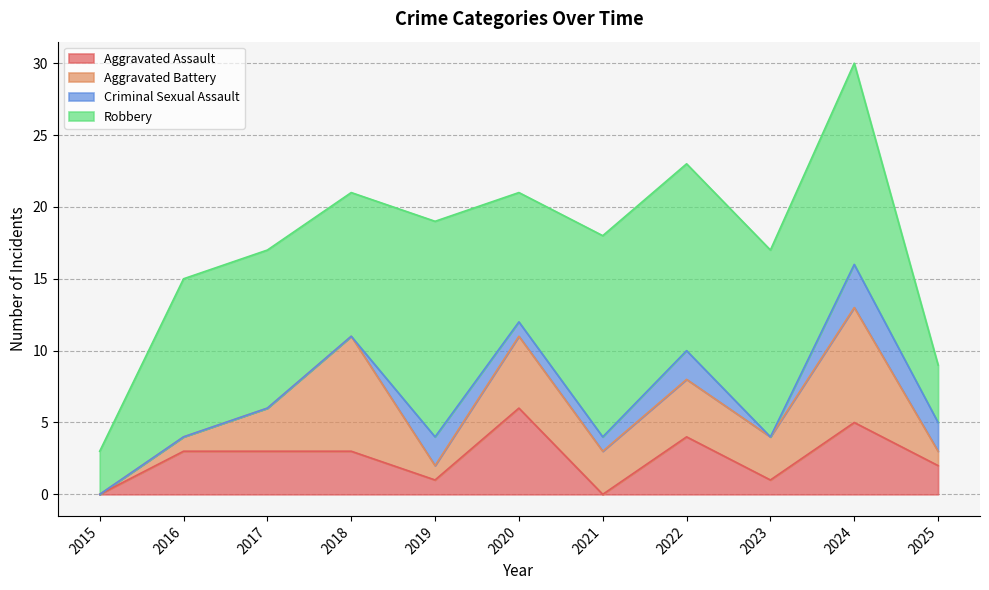

Between which two adjacent categories do Criminal Sexual Assault and Aggravated Assault first intersect?

2018 and 2019